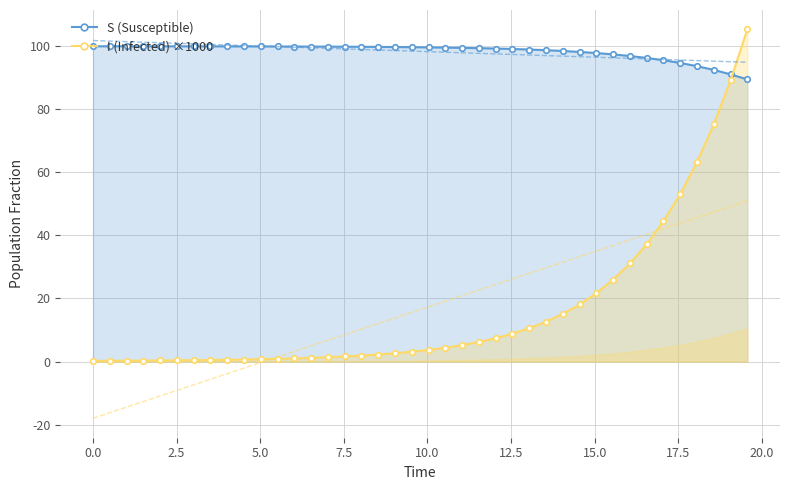

What is the highest value of the S (Susceptible) series?

100.0